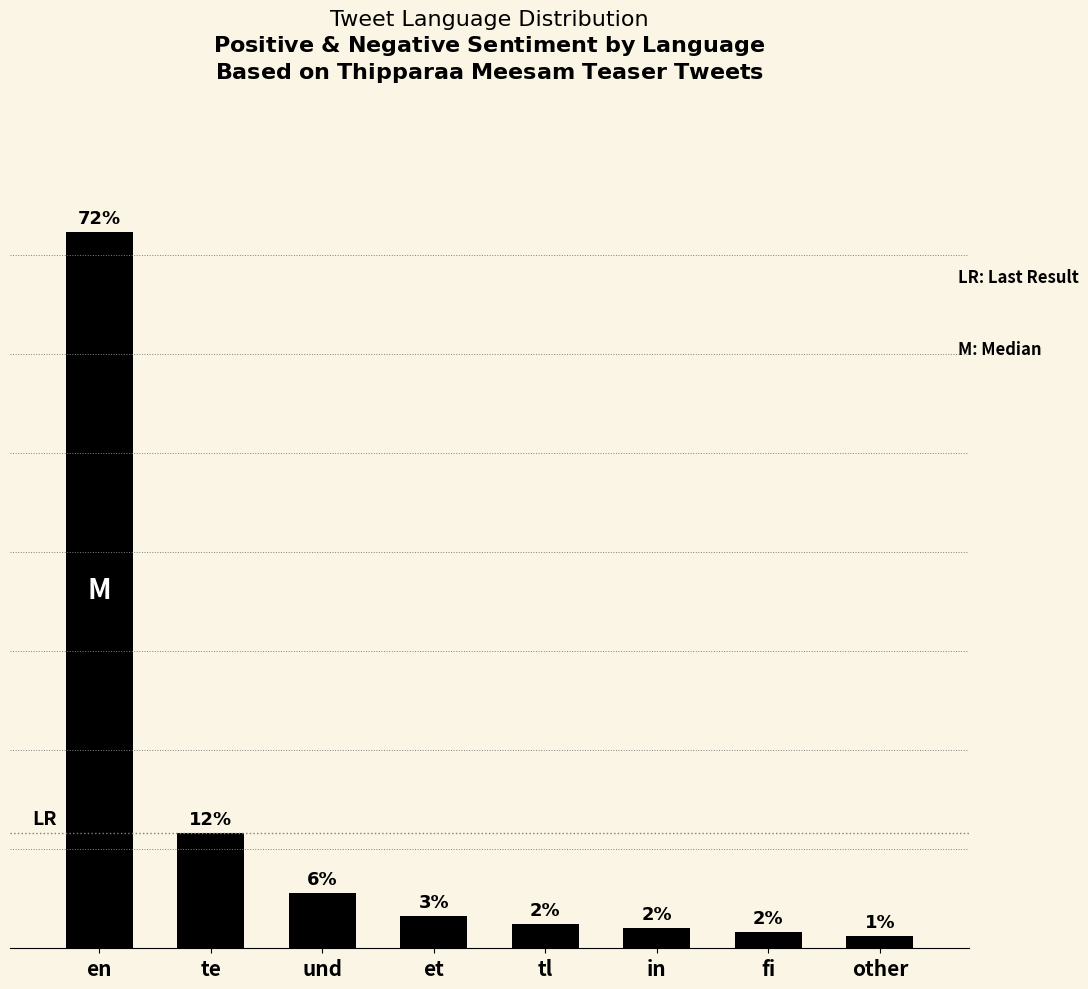

At which category does the chart reach its peak across all series?

en